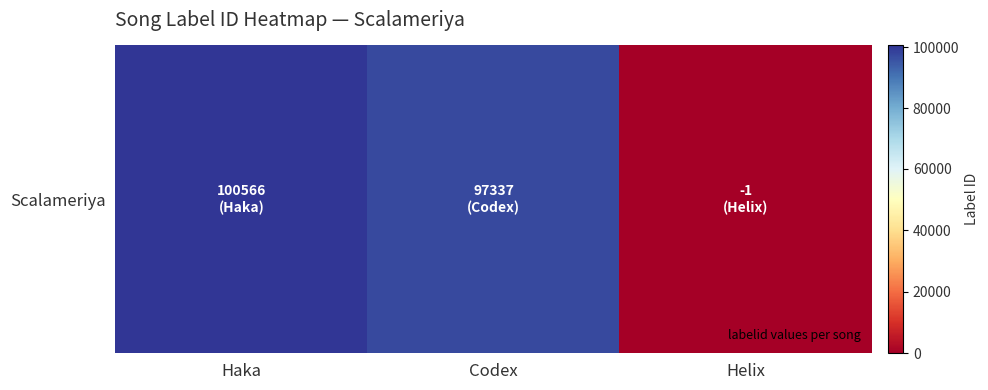

Reading right to left, list all the values displayed in this chart.

Helix=-1	Codex=97337	Haka=100566